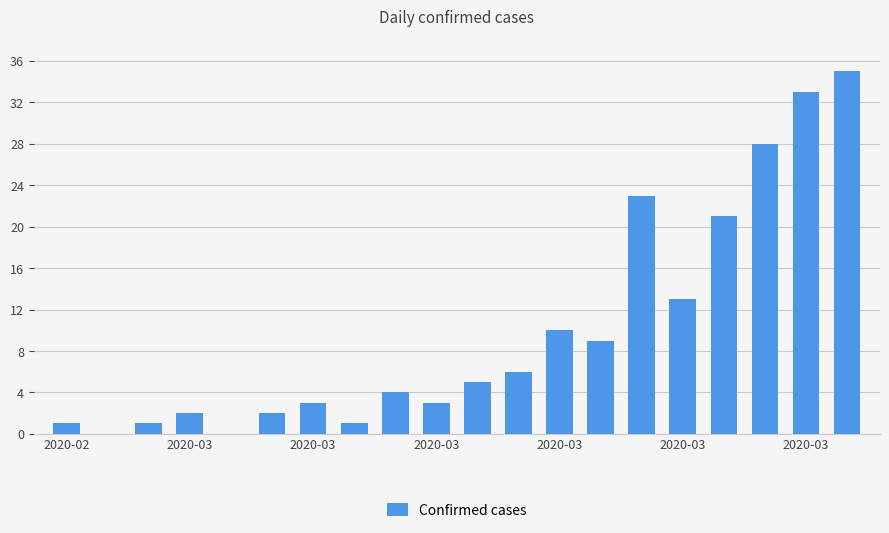

What is the sum of all values?

200